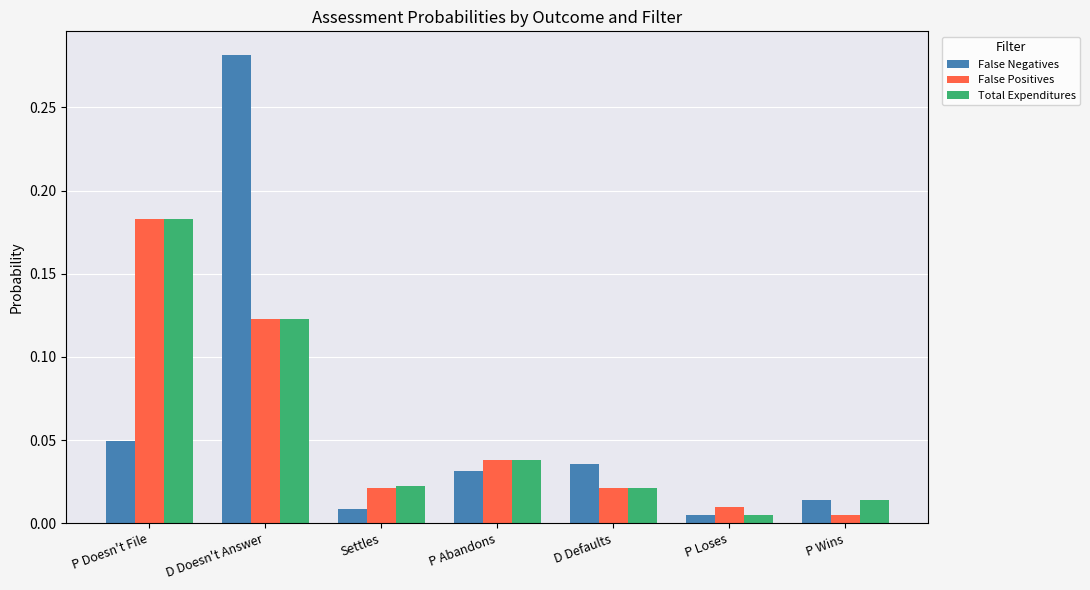

What is the sum of all Total Expenditures values?

0.4